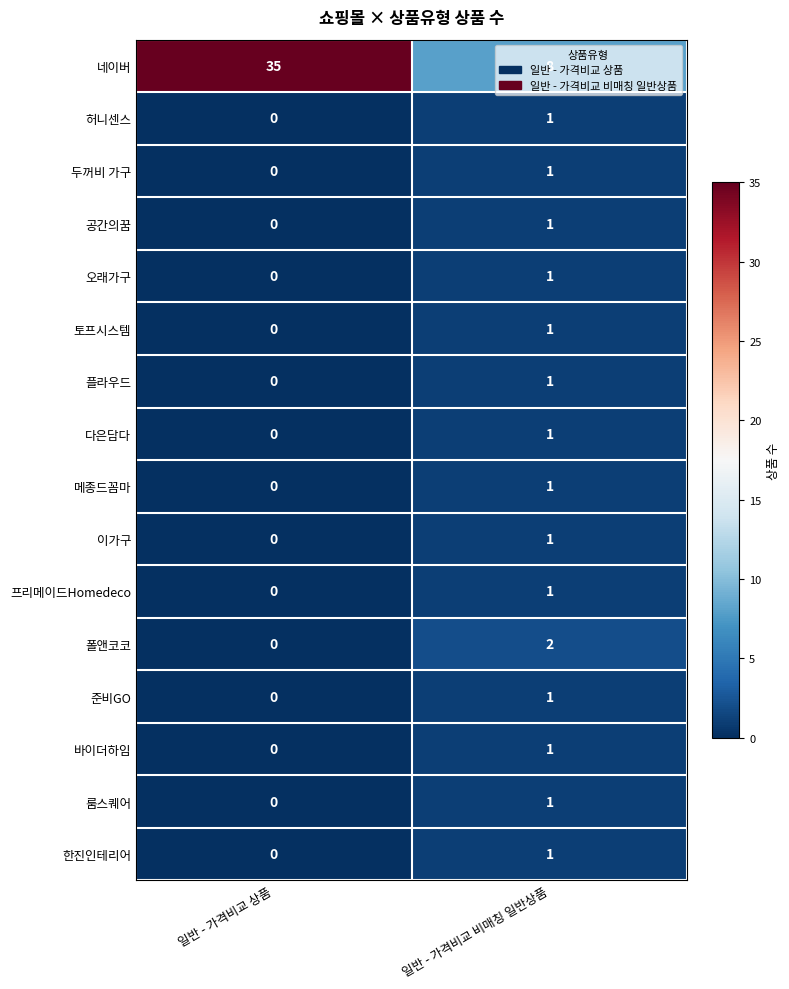

What is the greatest value displayed?

35